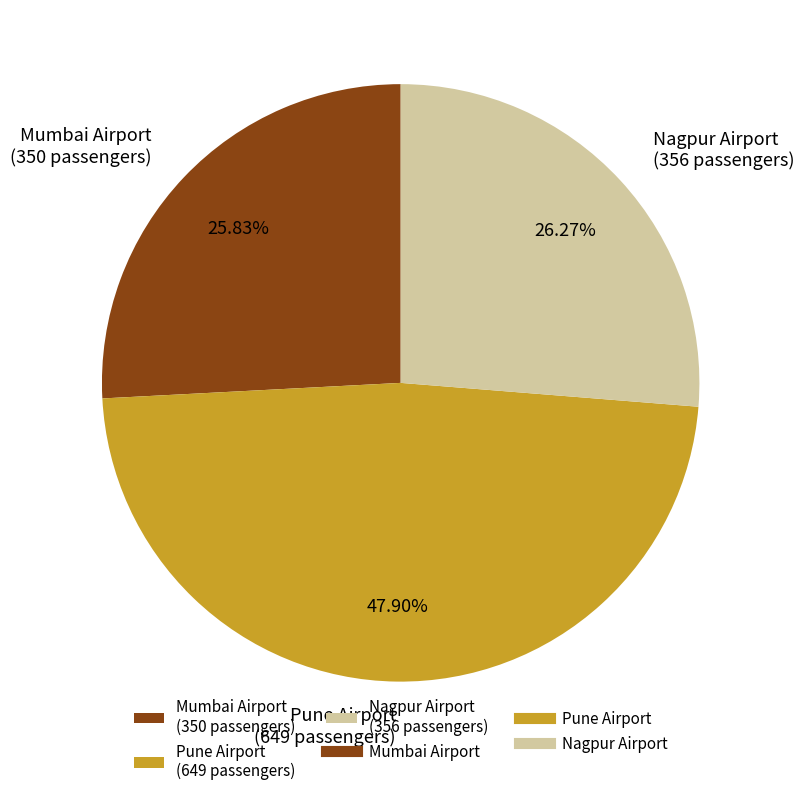

How many slices are in this pie chart?

3